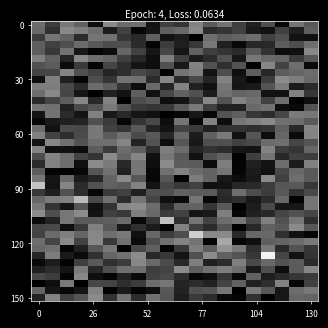

How many series are shown in this chart?

40